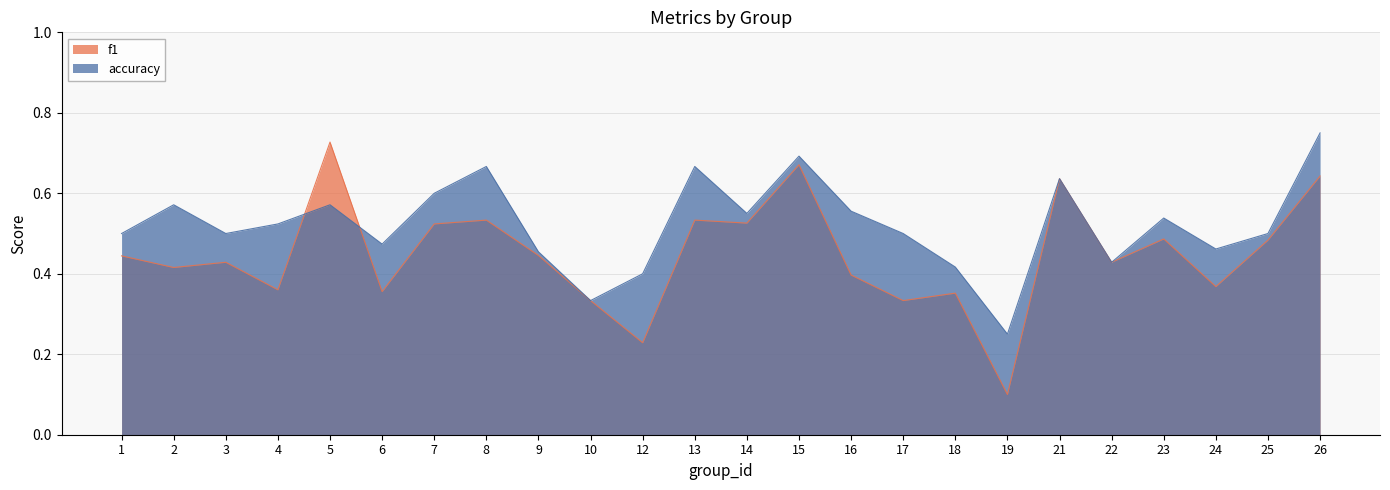

True or false: accuracy has a value of 0.6 at 5.

True